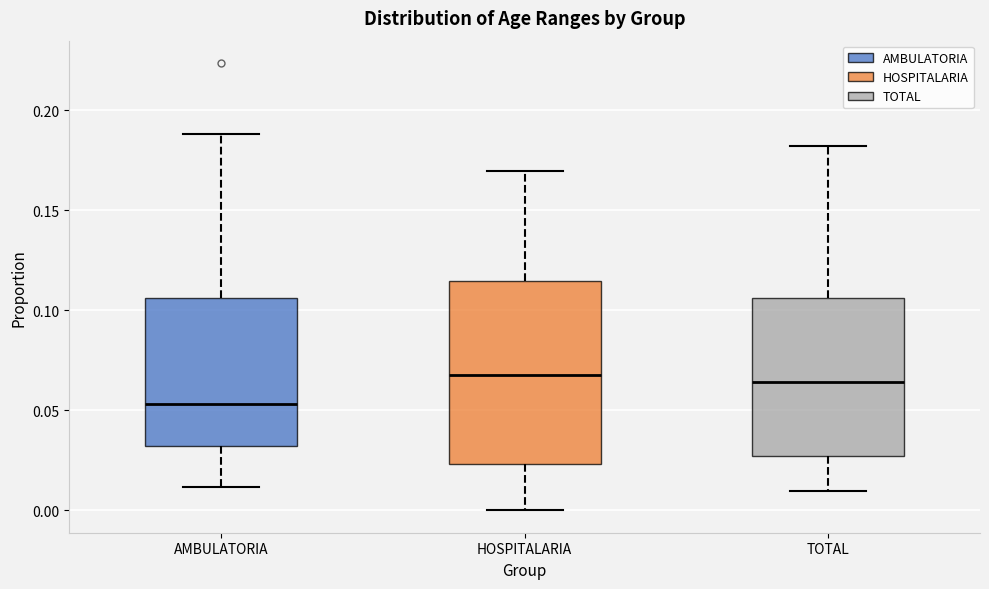

Reading left to right, read every box against the y-axis: the position of its median line, the range the box covers, and the ends of its whiskers. The values are not printed on the chart, so give them approximately, as read against the axis.

AMBULATORIA: median 0.055, box 0.030 to 0.105, whiskers 0.010 to 0.190
HOSPITALARIA: median 0.070, box 0.025 to 0.115, whiskers 0.000 to 0.170
TOTAL: median 0.065, box 0.025 to 0.105, whiskers 0.010 to 0.180